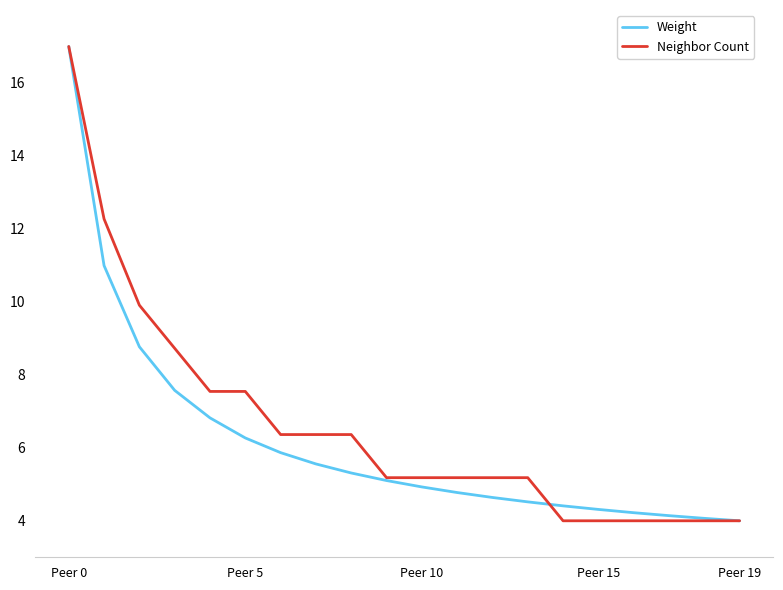

What is the difference between the maximum and minimum values in the Neighbor Count series?

13.0